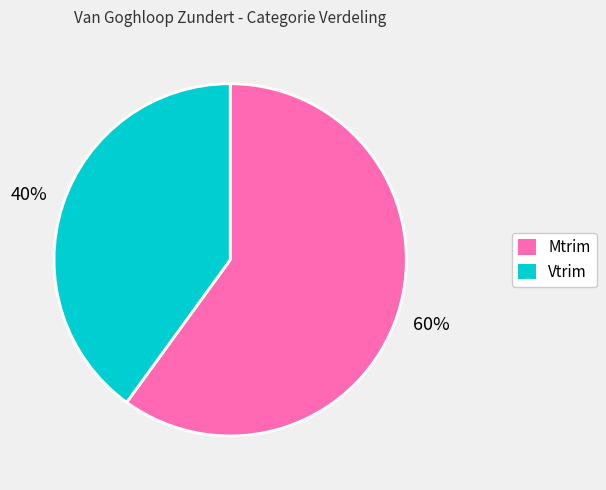

To the nearest percent, what portion does Mtrim represent?

60%